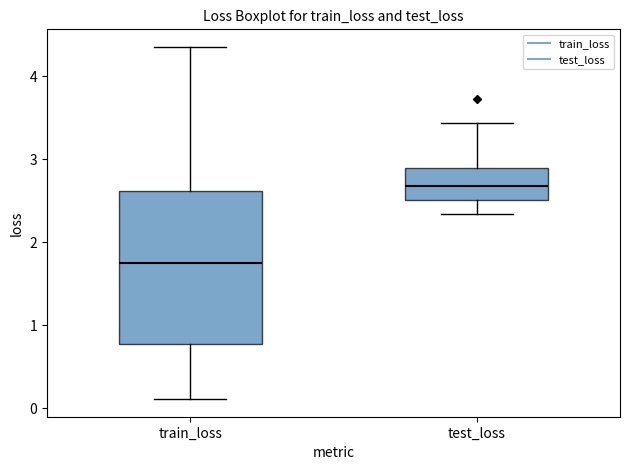

Which box's median line is the highest?

test_loss